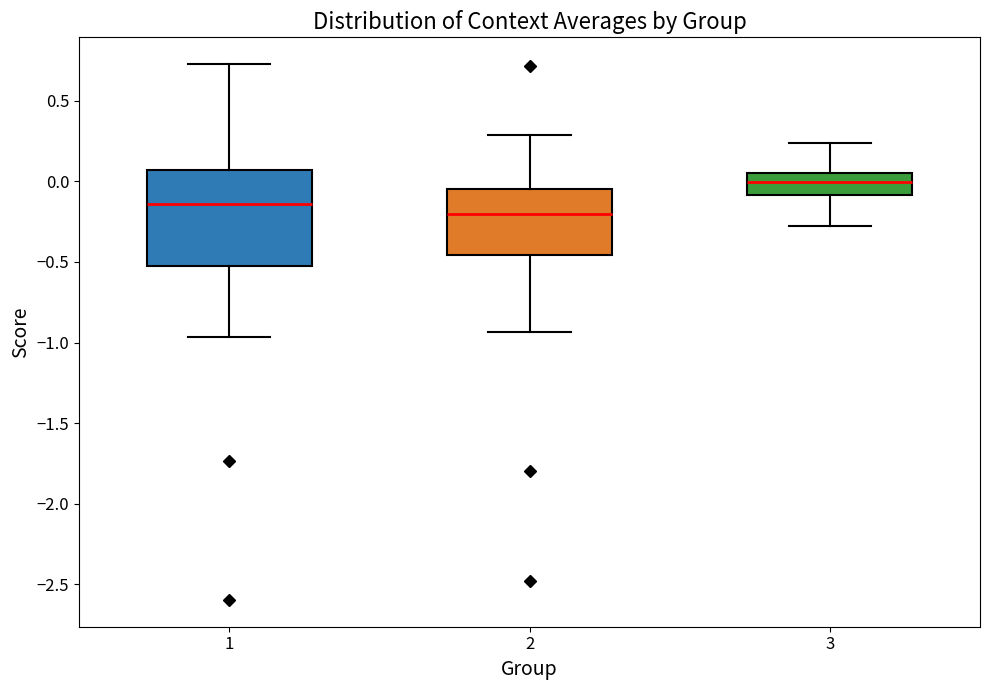

Where is the lower edge of the box at x = 3 on the y-axis? The values are not printed on the chart, so give them approximately, as read against the axis.

-0.10